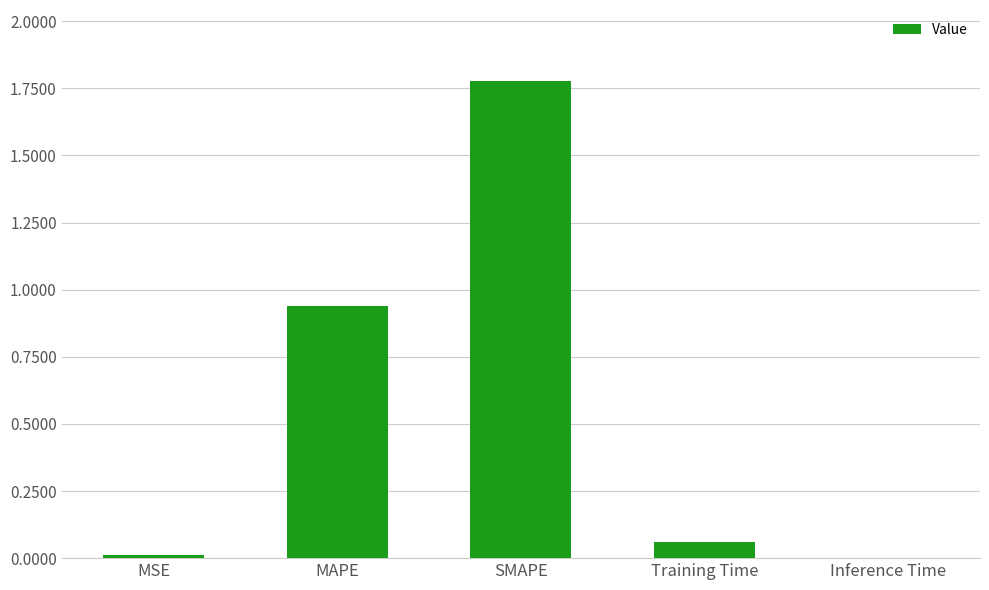

Is it true that the value at MAPE is 0.5?

False